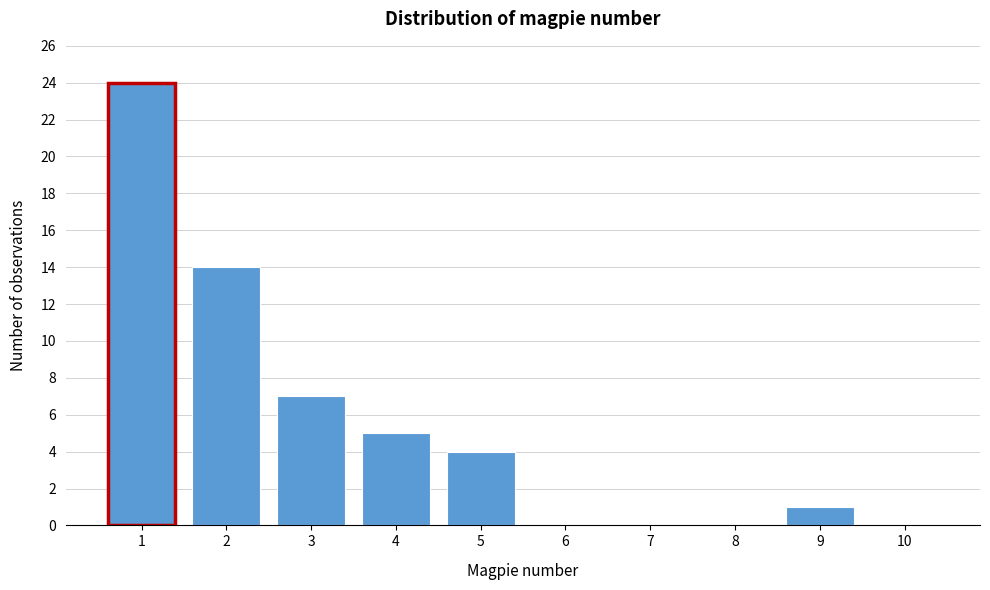

What is the height of the bar covering 2.5 to 3.5 on the x-axis? The values are not printed on the chart, so give them approximately, as read against the axis.

7